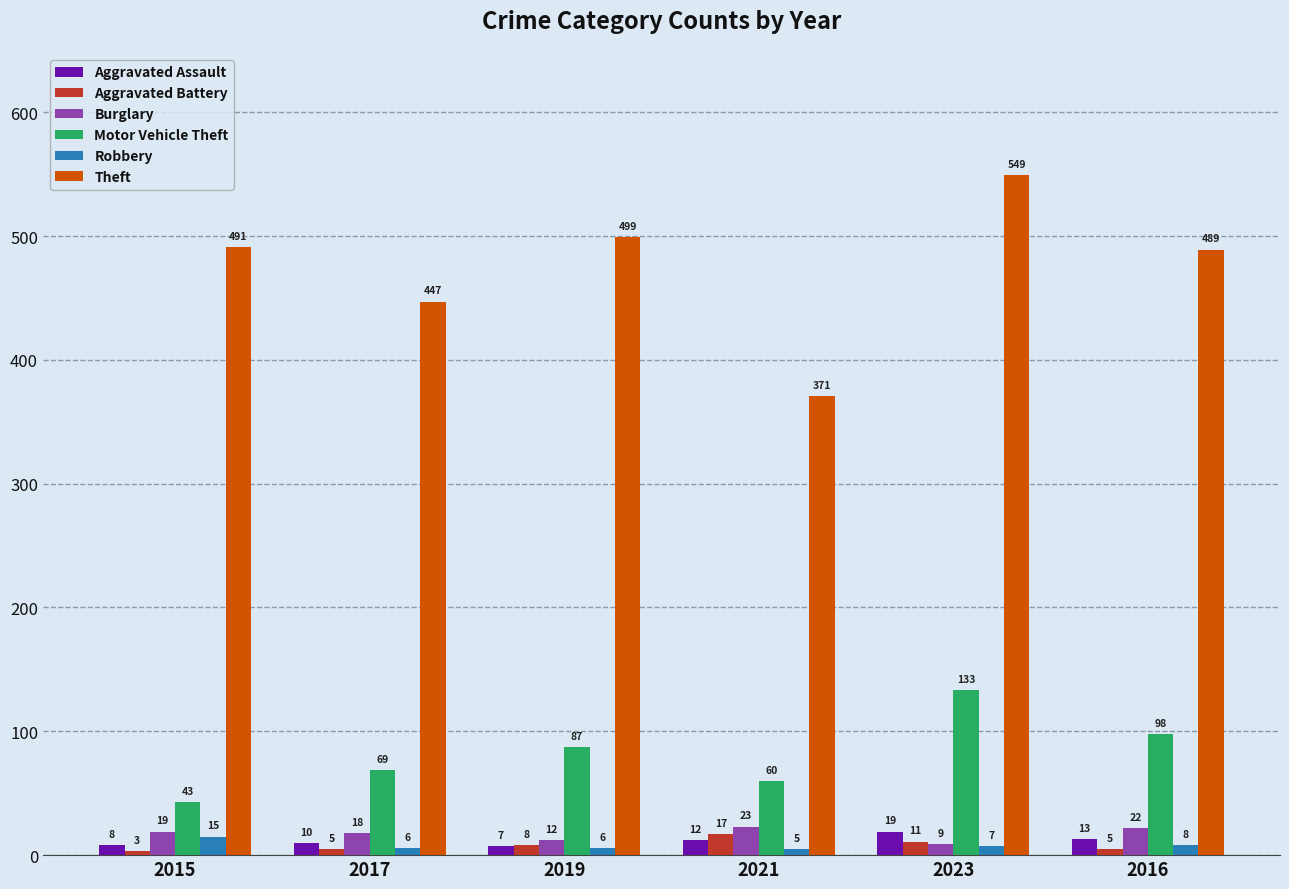

Is the value of Motor Vehicle Theft at 2023 greater than the value of Aggravated Battery at 2017?

Yes